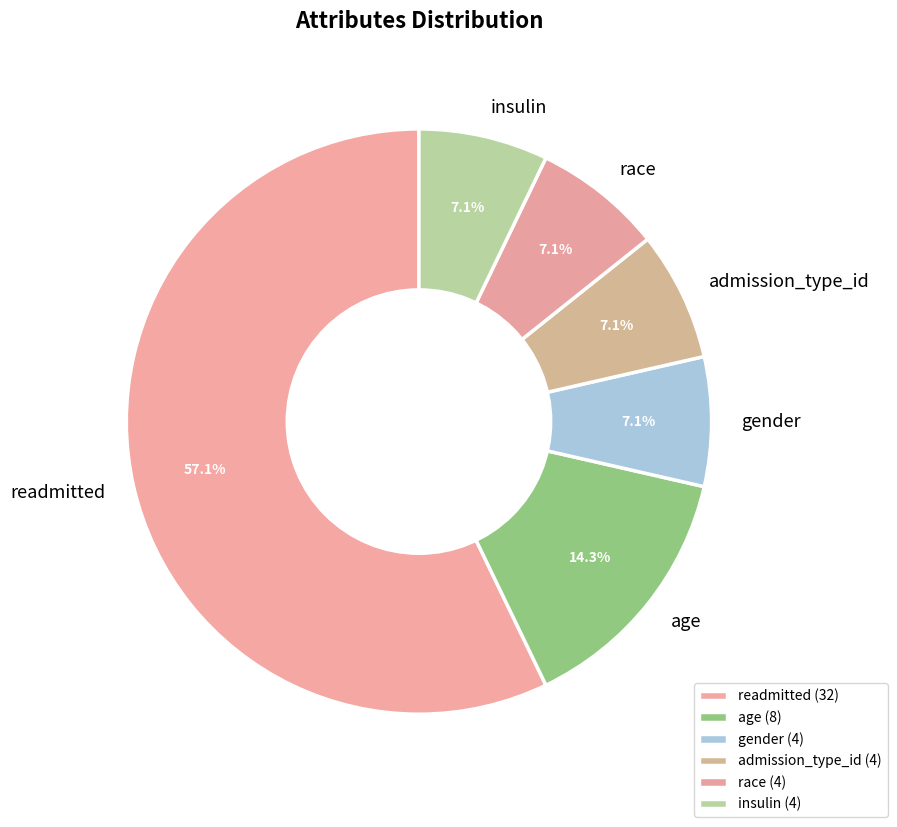

To the nearest percent, what is the combined percentage of admission_type_id and readmitted?

64%